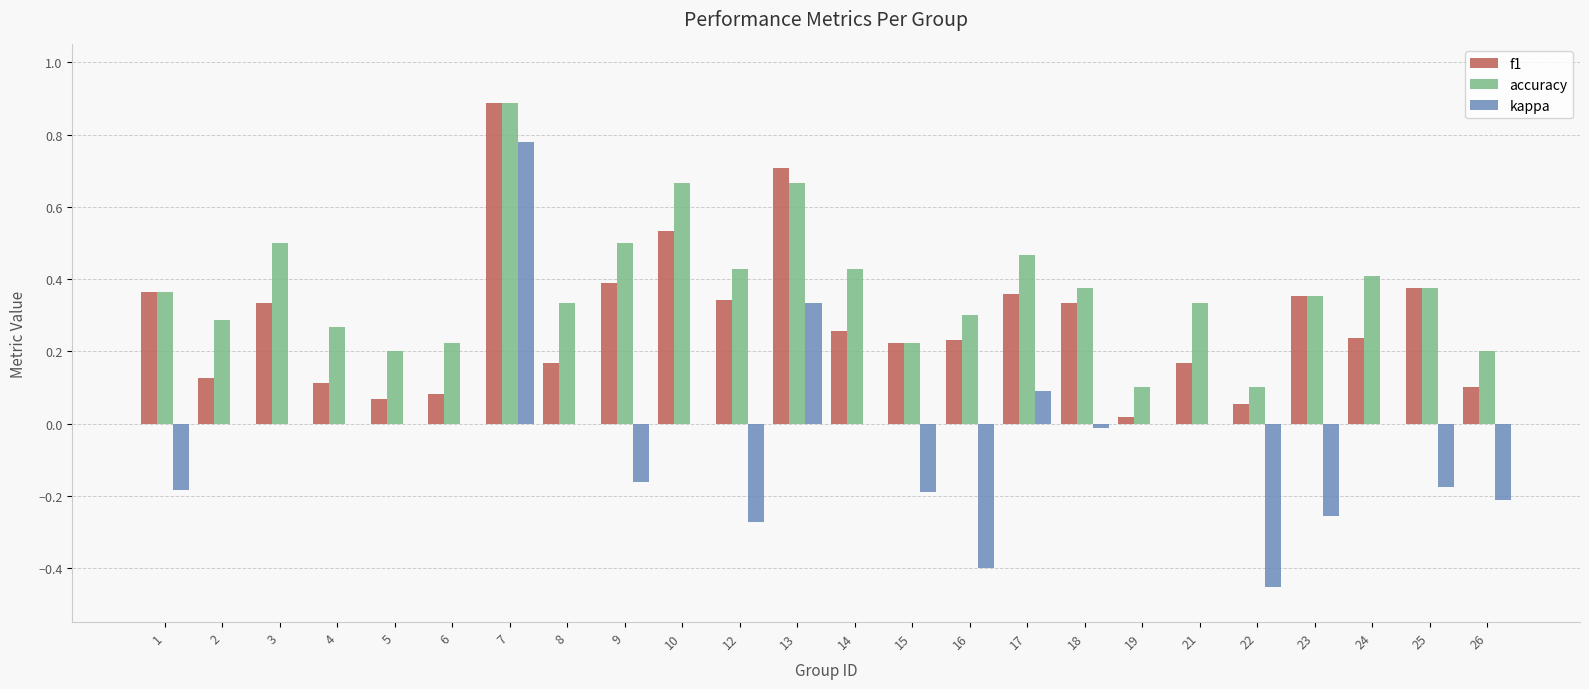

What is the sum of the accuracy values at 2 and 21?

0.6